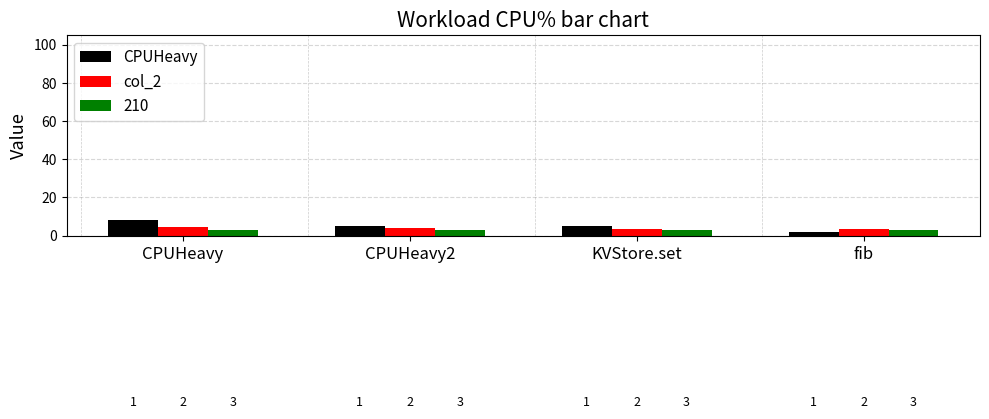

Are the bars horizontal?

No